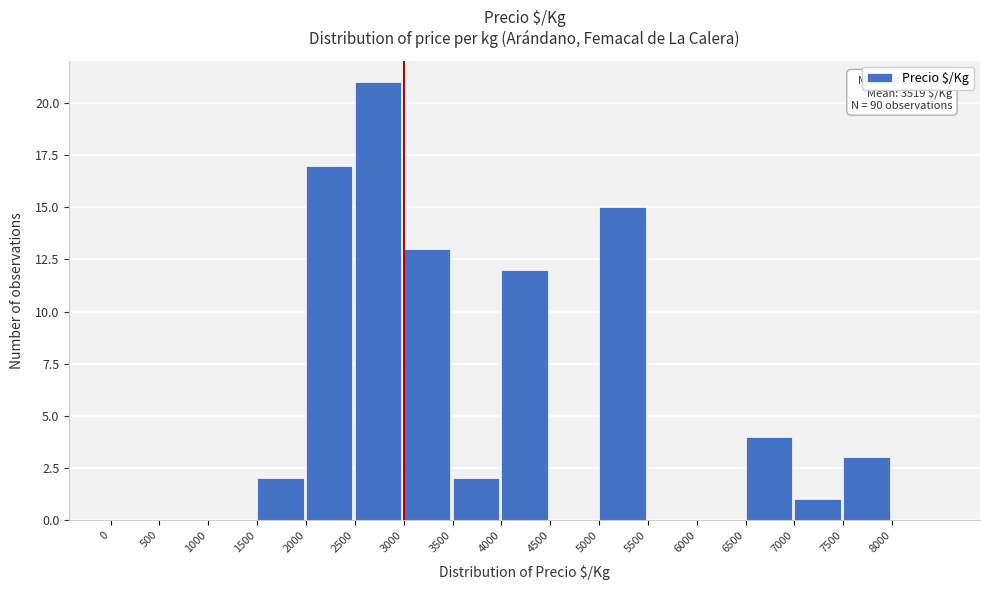

Over which range of the x-axis is the bar tallest?

2500 to 3000